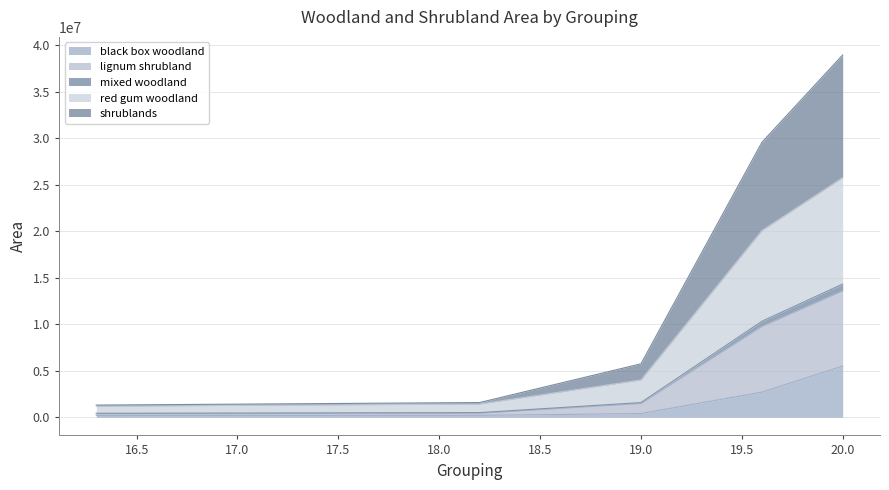

How many data points in mixed woodland are above 1584942?

3